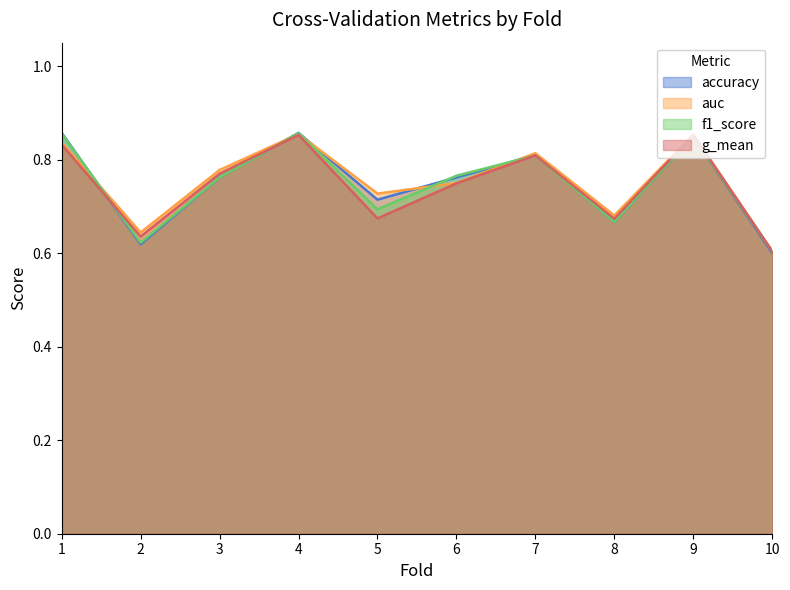

How many lines are shown in the chart?

4